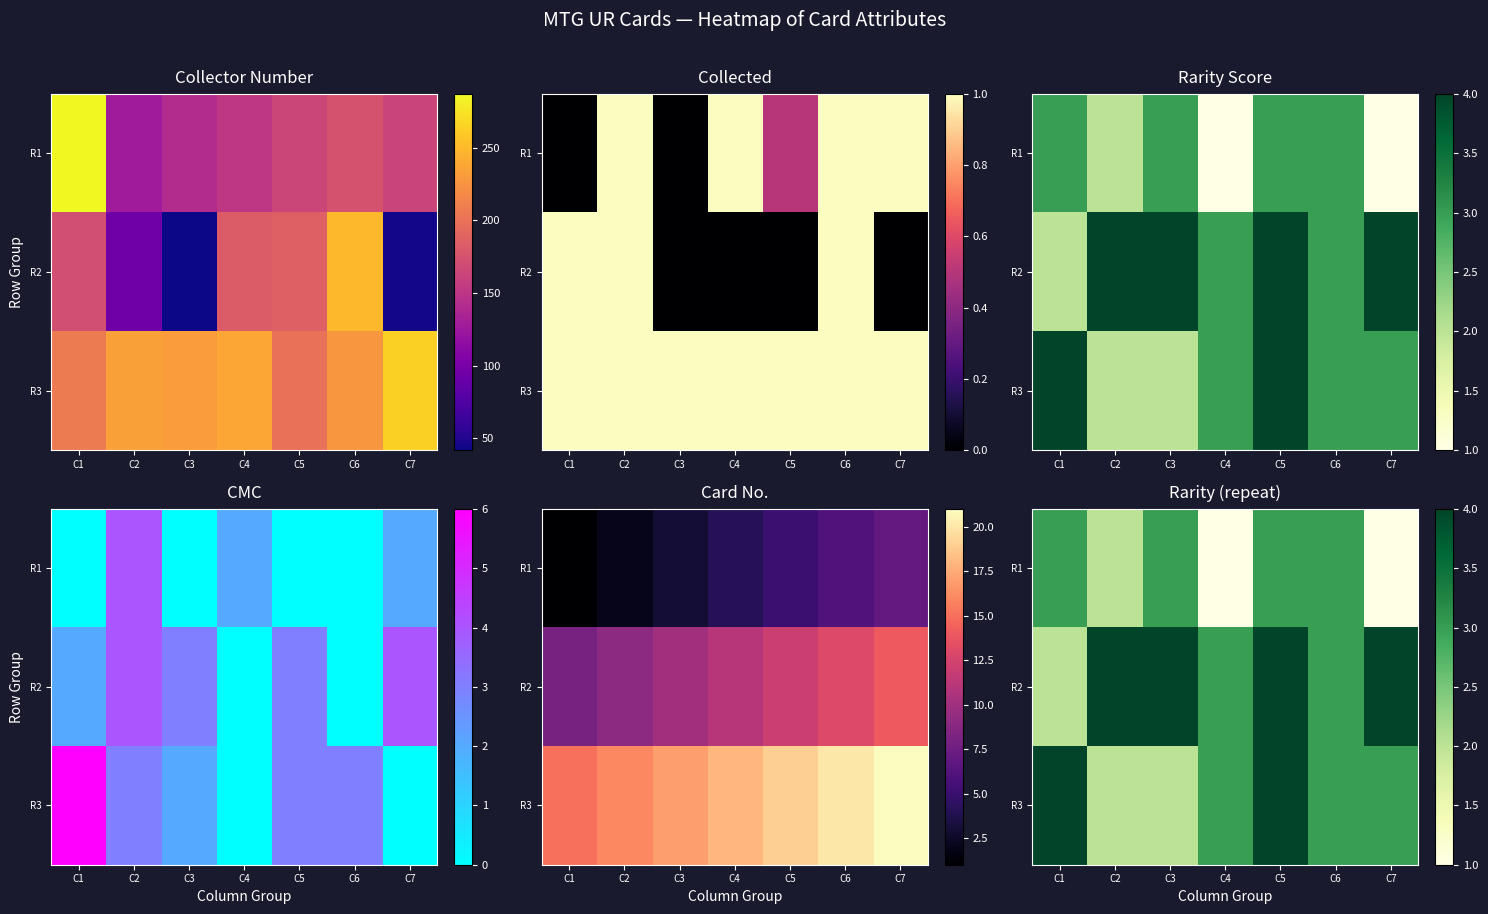

The R2 series shows 5 at C3. True or false?

False